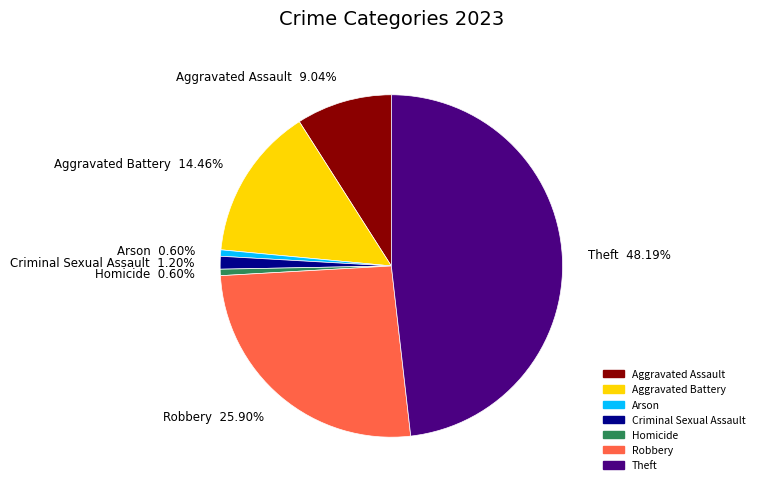

To the nearest percent, what portion does Homicide represent?

1%